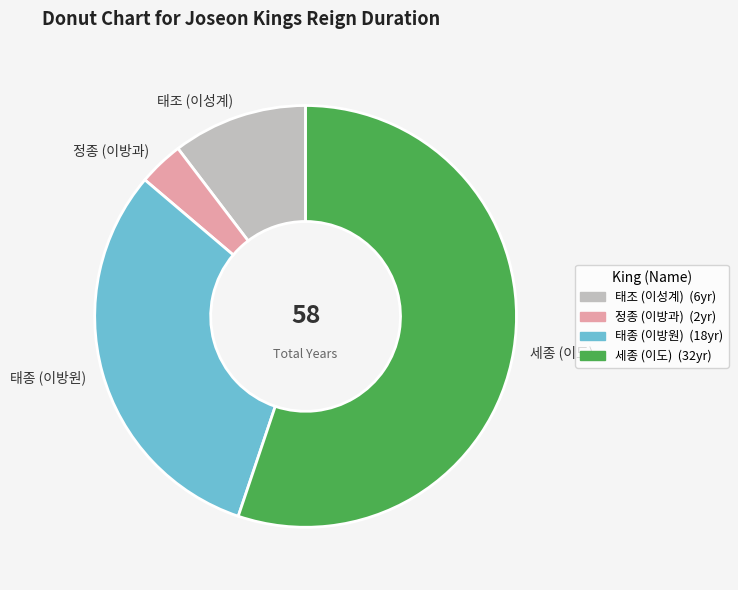

Which category accounts for the majority?

세종 (이도)